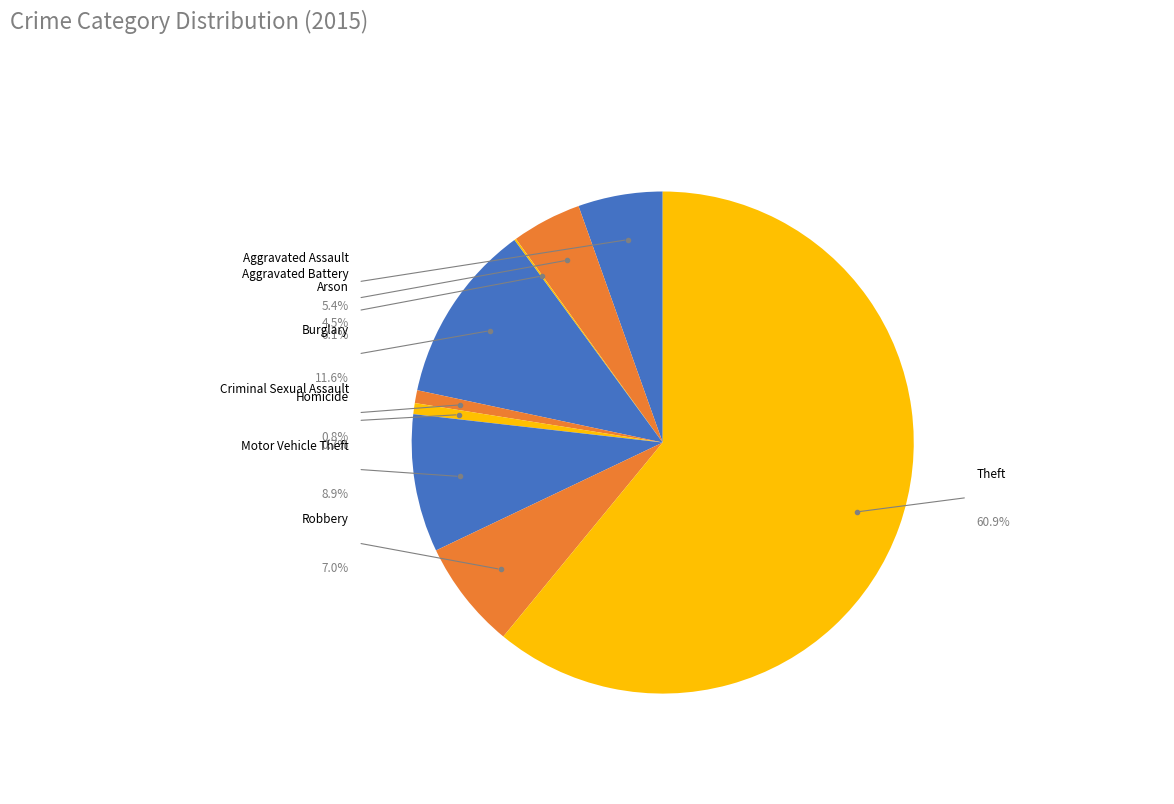

Count the number of slices in the pie.

9